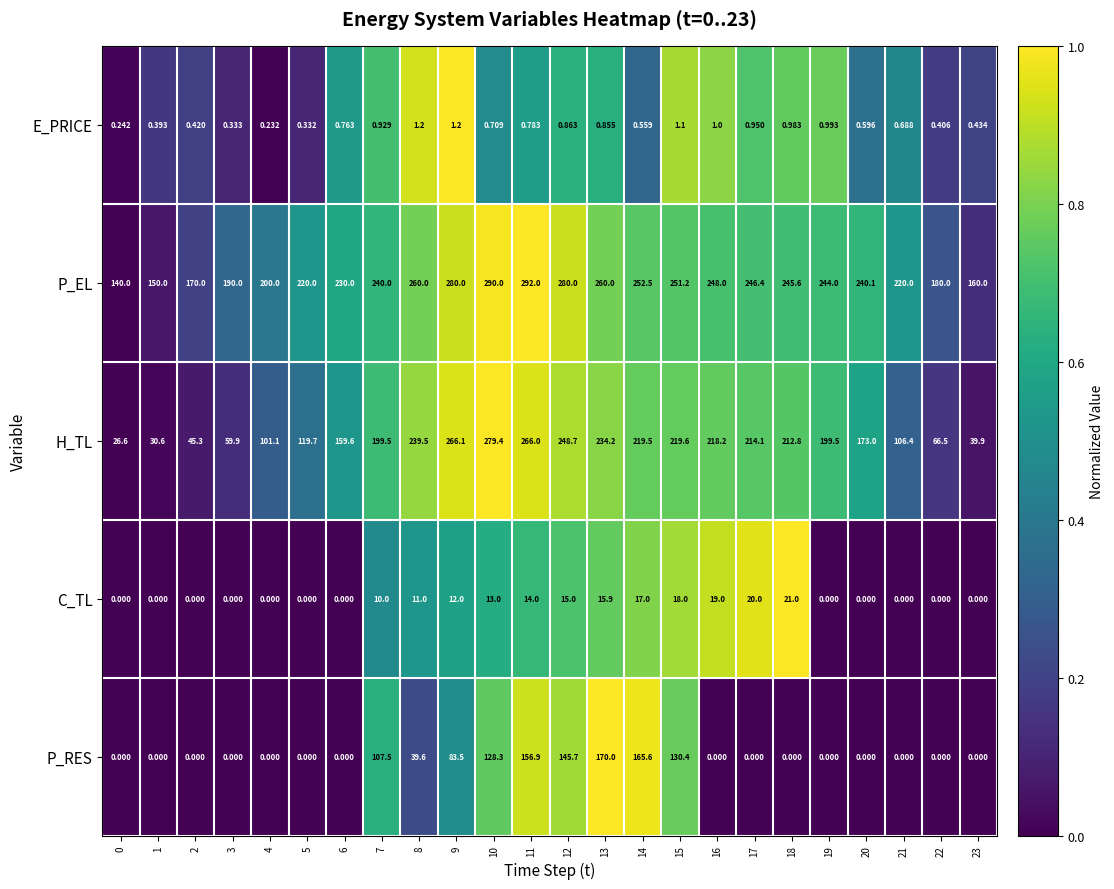

Rank the series at 18 from lowest to highest value.

P_RES, E_PRICE, C_TL, H_TL, P_EL